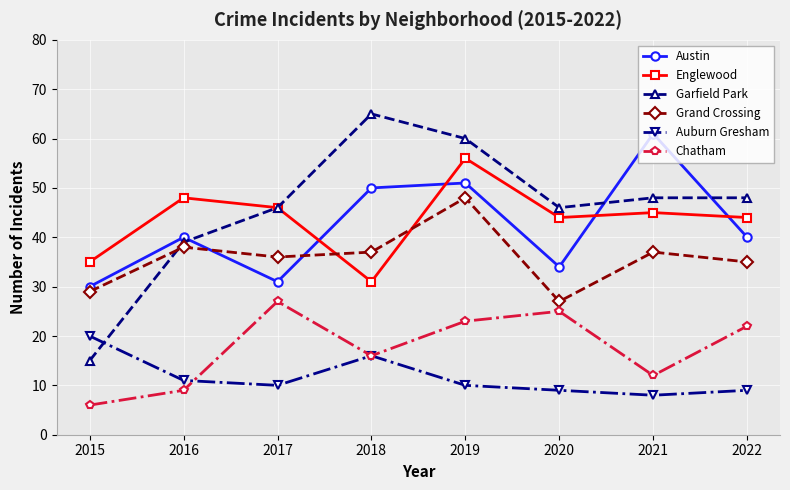

What is the highest value of the Auburn Gresham series?

20